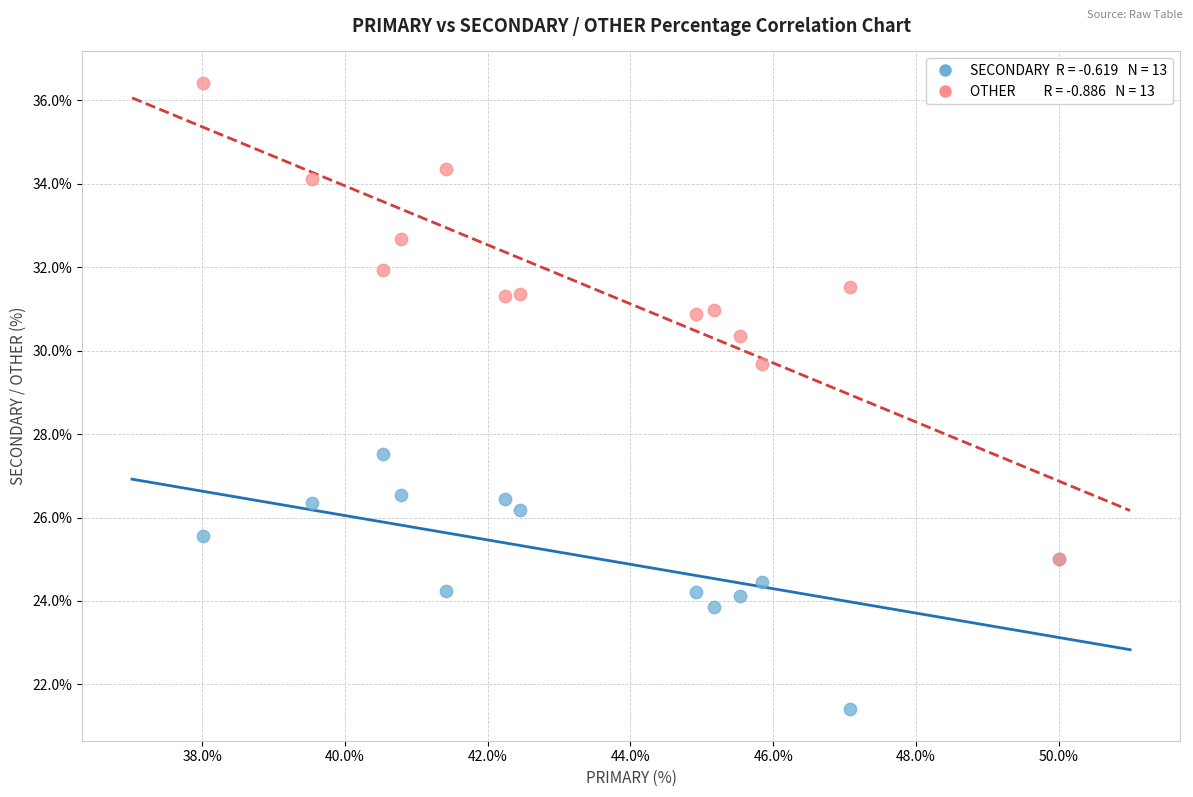

Across all series, what Y value is closest to 28?

27.5